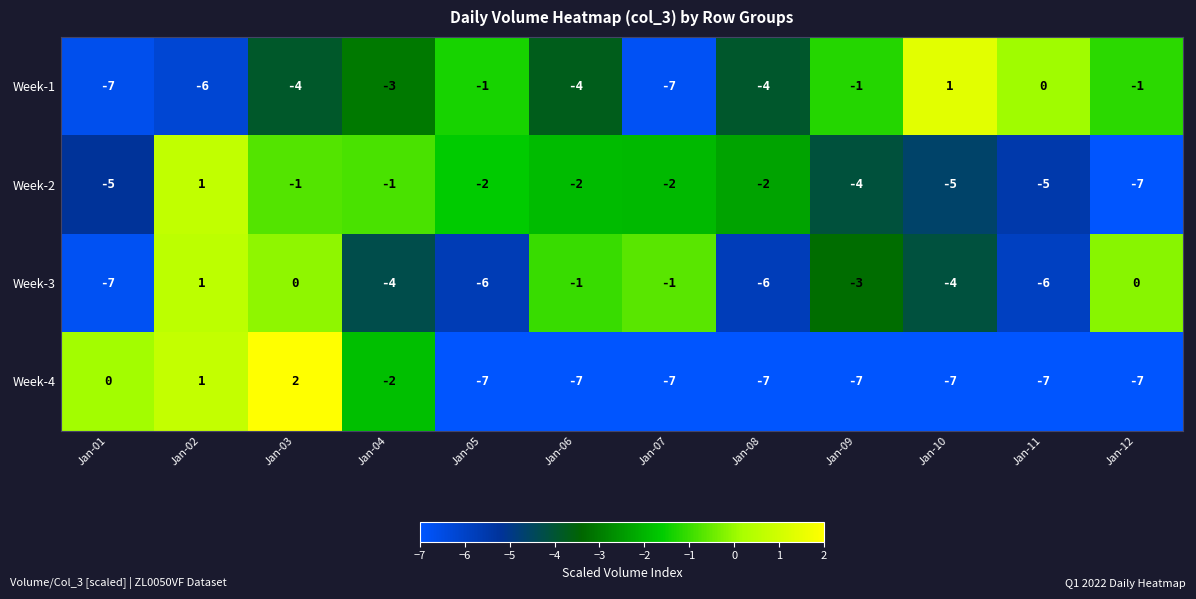

Which series has the widest spread of values?

Week-4